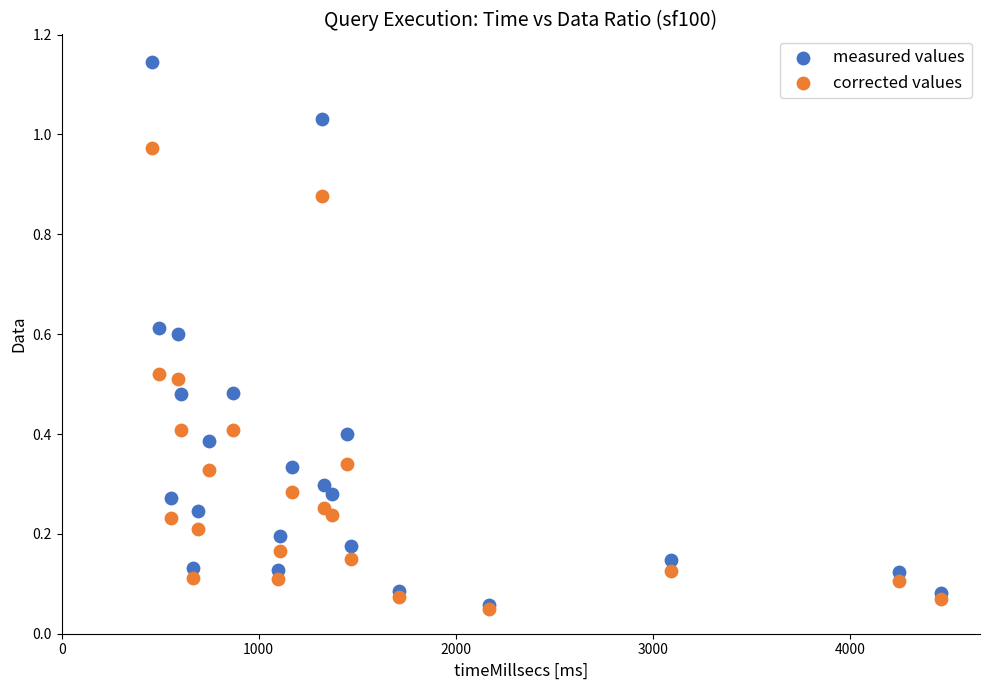

What are all the series names shown in the legend?

measured values, corrected values